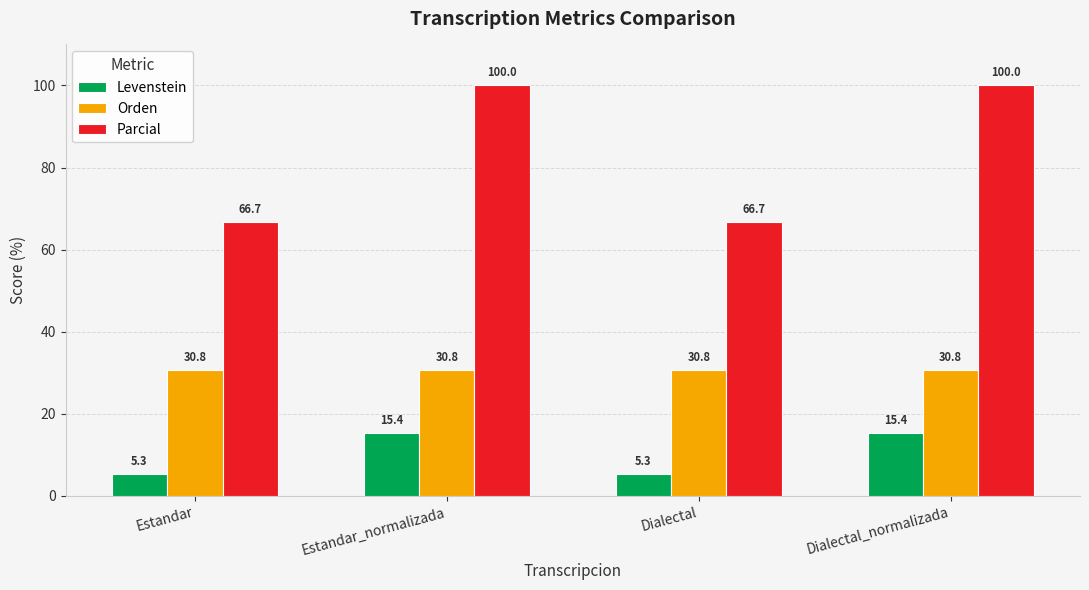

Rank the series by their maximum value, from highest to lowest.

Parcial, Orden, Levenstein